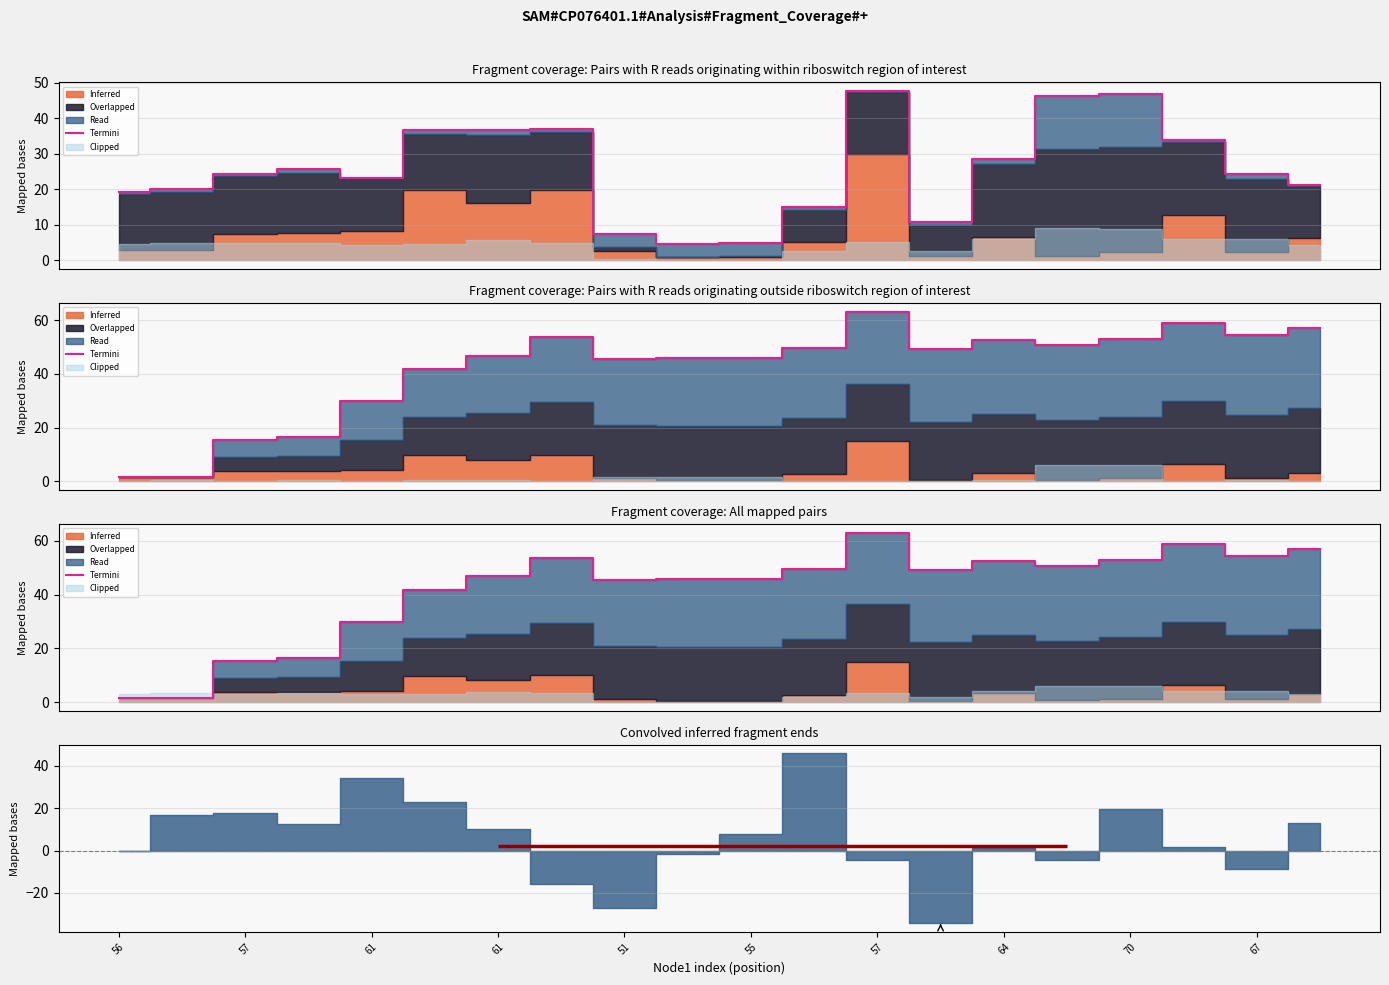

What is the greatest value displayed?

63.1